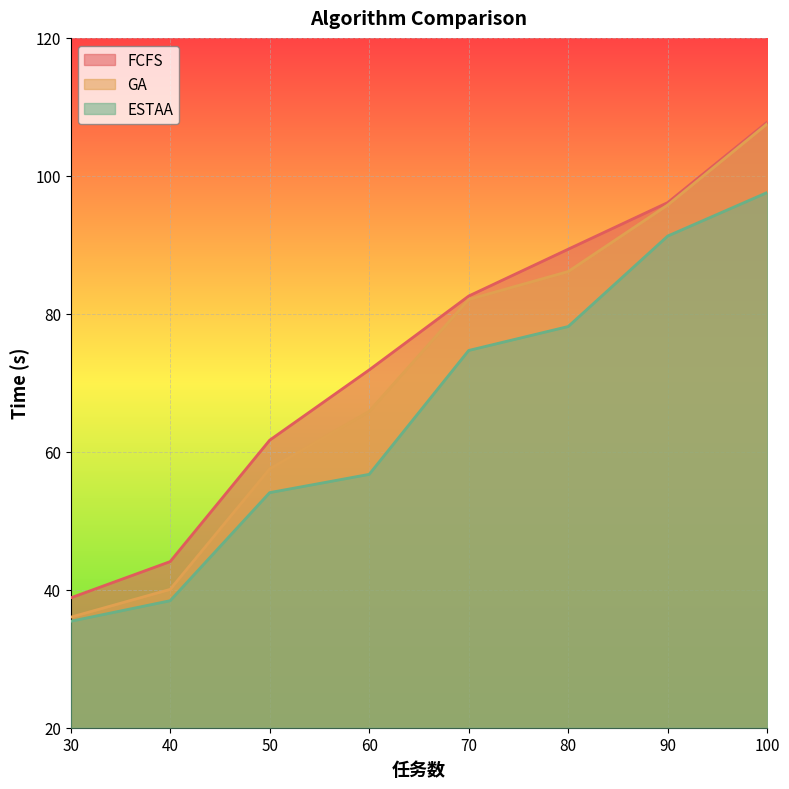

How many data points does each series have?

8